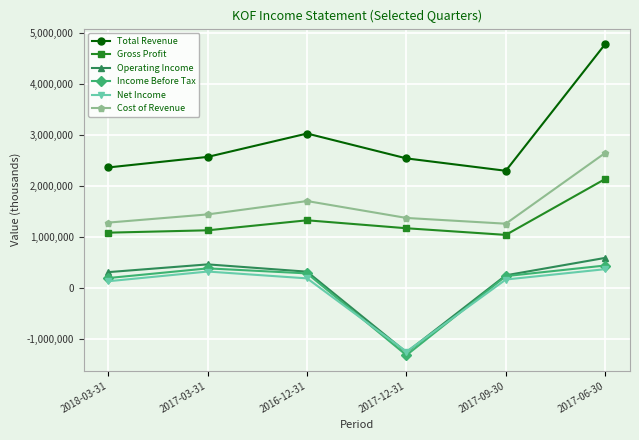

What is the greatest value displayed?

4788100